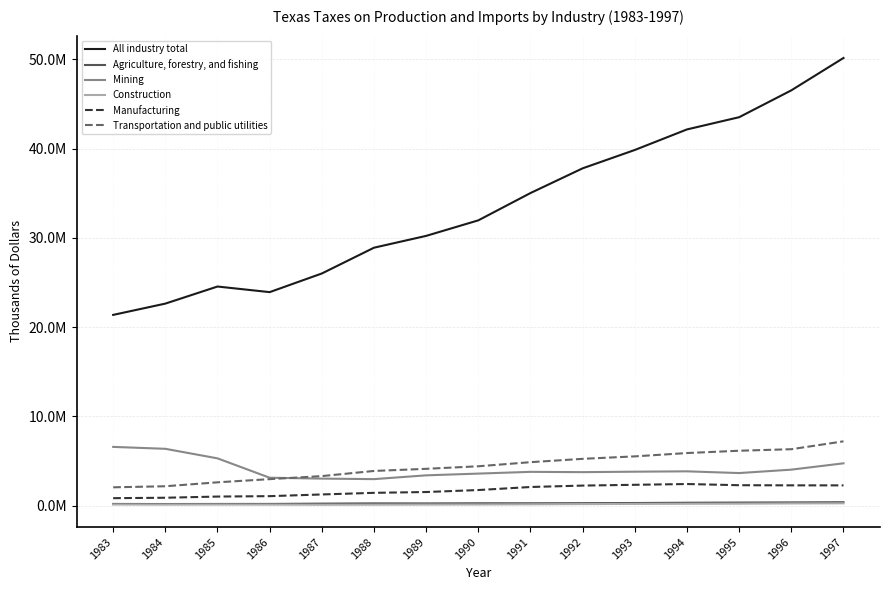

At which label is Mining closest to 4777853?

1997